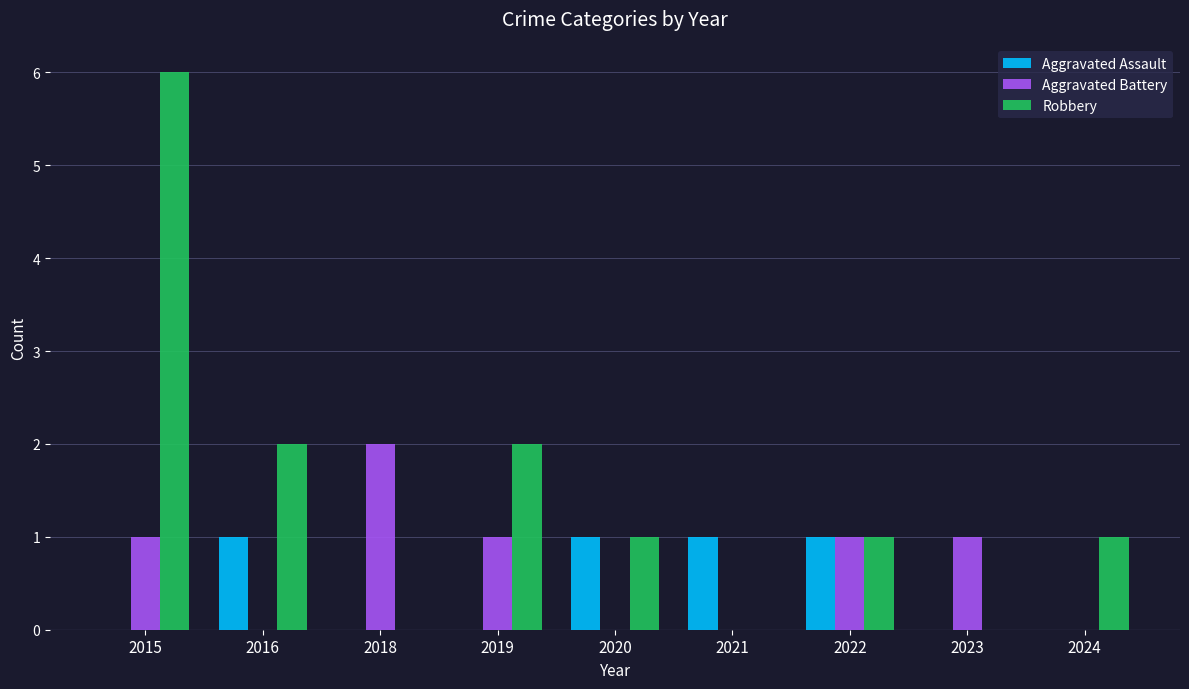

True or false: Robbery has a value of 1 at 2020.

True